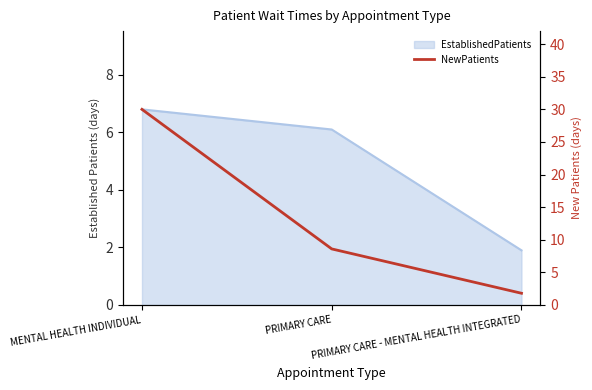

Where does the data first go above 8?

MENTAL HEALTH INDIVIDUAL